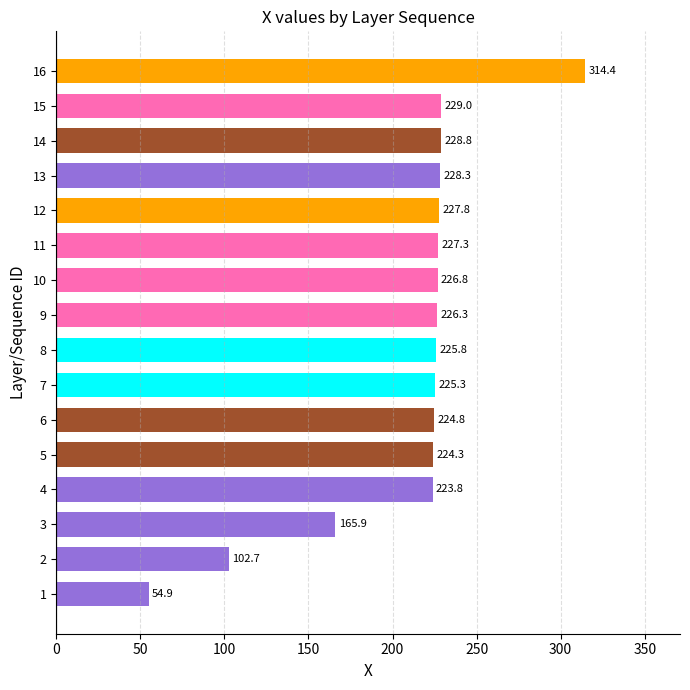

Where is the data nearest to the value 184?

3